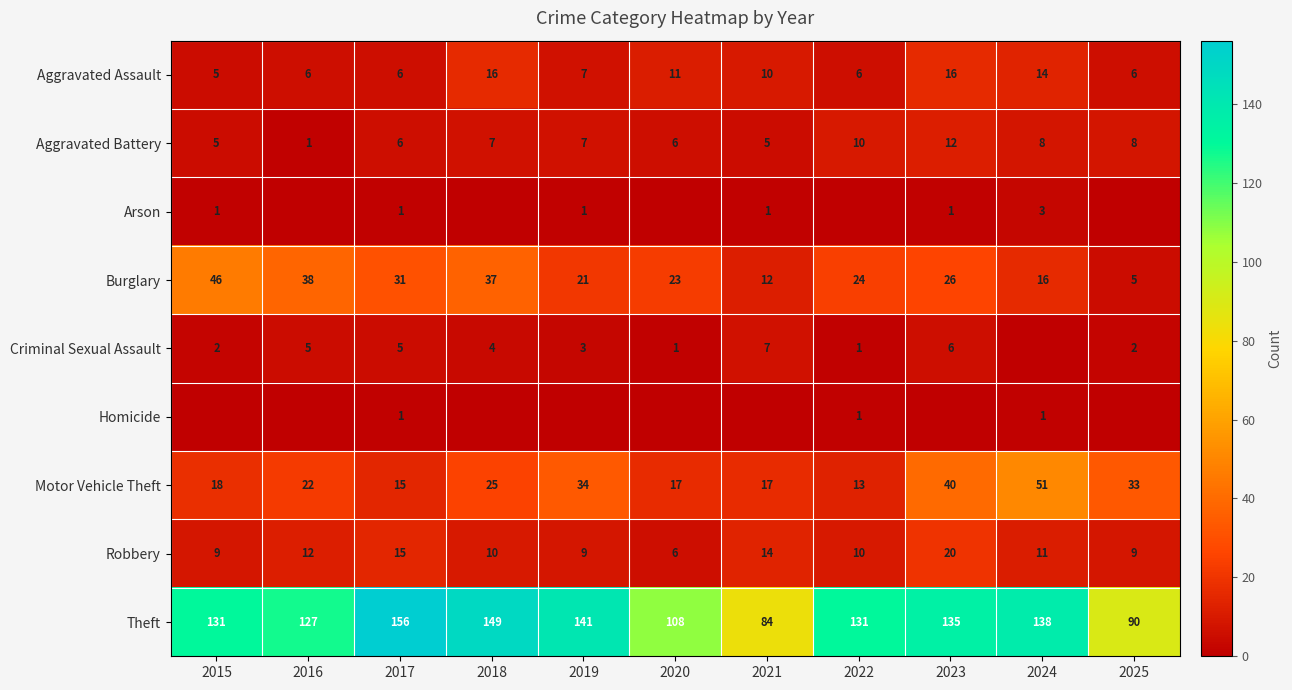

What is the difference between the maximum and minimum values in the Motor Vehicle Theft series?

38